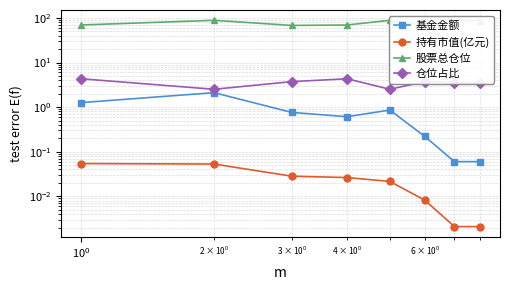

What are all the series names shown in the legend?

基金金额, 持有市值(亿元), 股票总仓位, 仓位占比